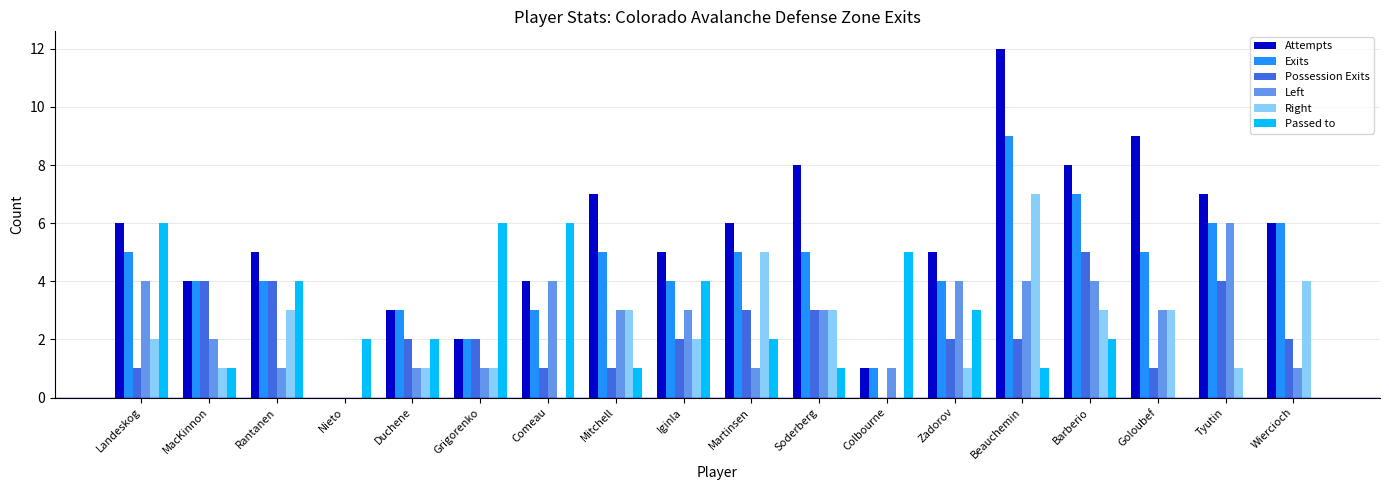

What is the sum of the Attempts values at Iginla and Colbourne?

6